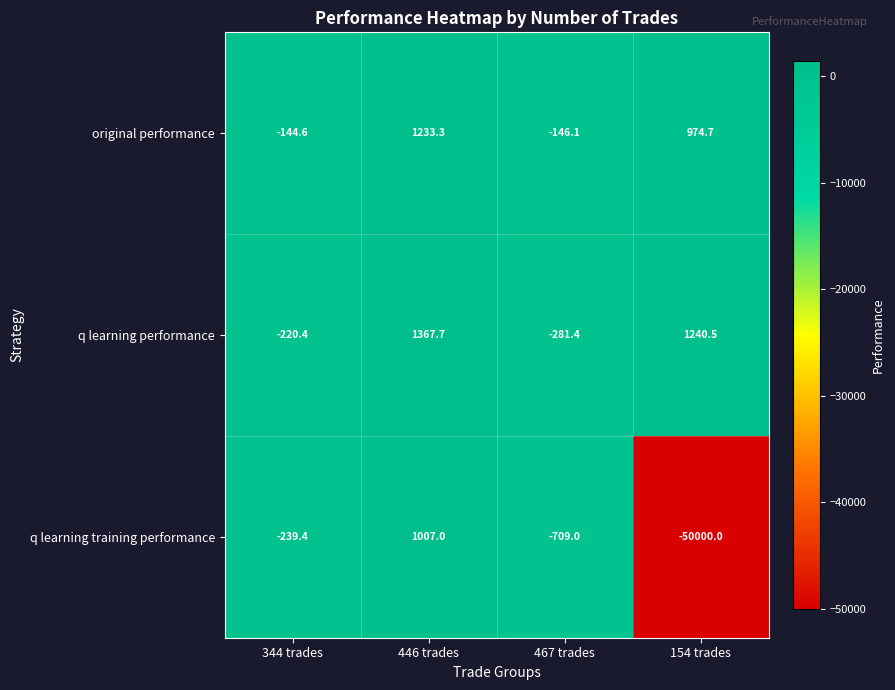

What is the sum of the original performance values at 154 trades and 467 trades?

828.6